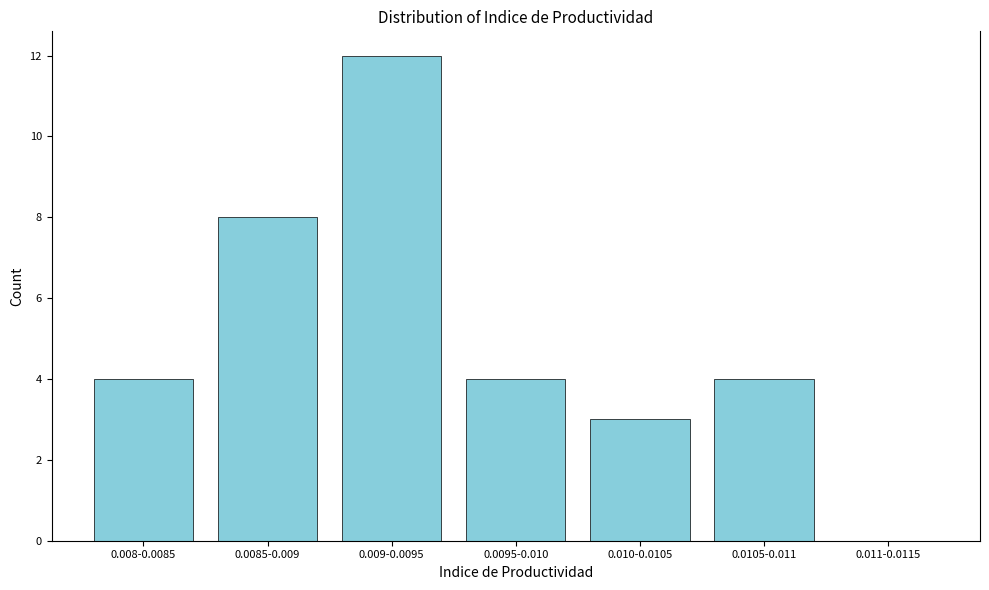

Reading left to right, list all the values displayed in this chart.

0.008-0.0085=4	0.0085-0.009=8	0.009-0.0095=12	0.0095-0.010=4	0.010-0.0105=3	0.0105-0.011=4	0.011-0.0115=0